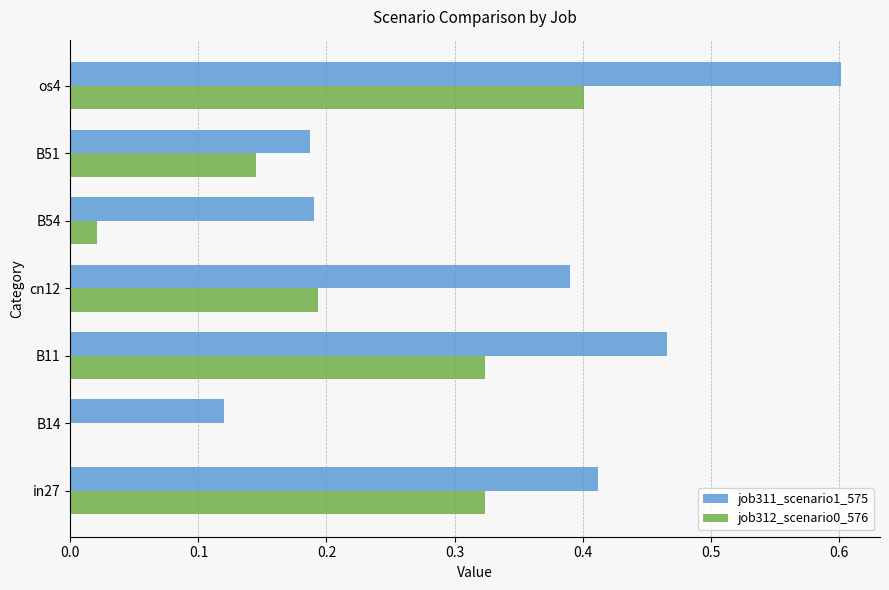

What is the greatest value displayed?

0.6